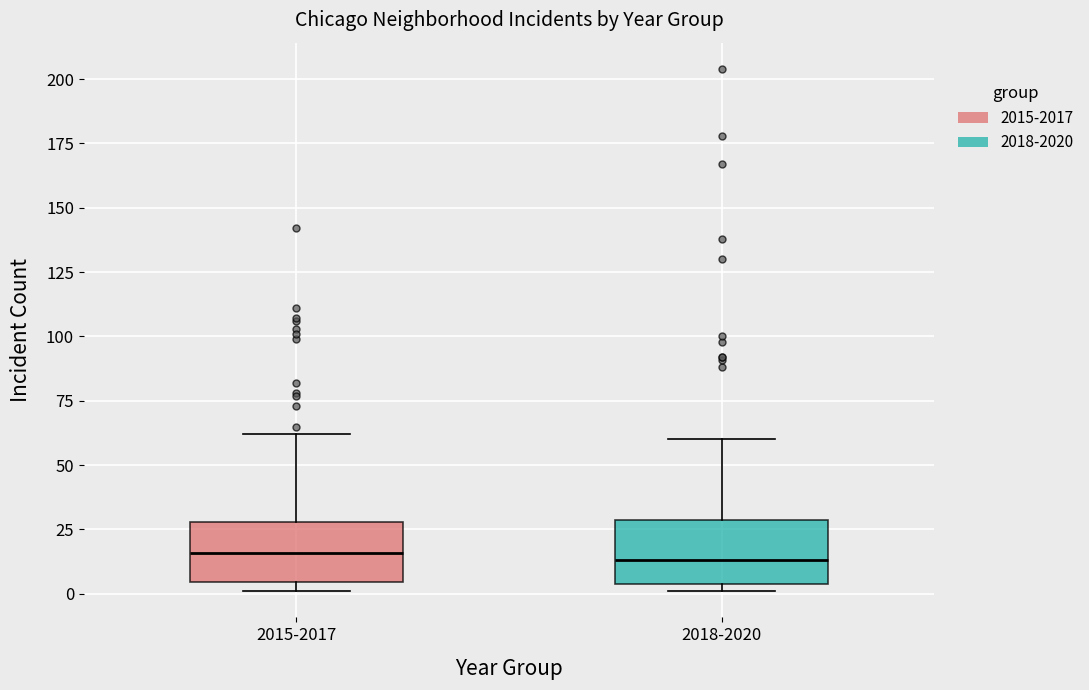

Reading left to right, read every box against the y-axis: the position of its median line, the range the box covers, and the ends of its whiskers. The values are not printed on the chart, so give them approximately, as read against the axis.

2015-2017: median 15, box 5 to 30, whiskers 0 to 60
2018-2020: median 15, box 5 to 30, whiskers 0 to 60